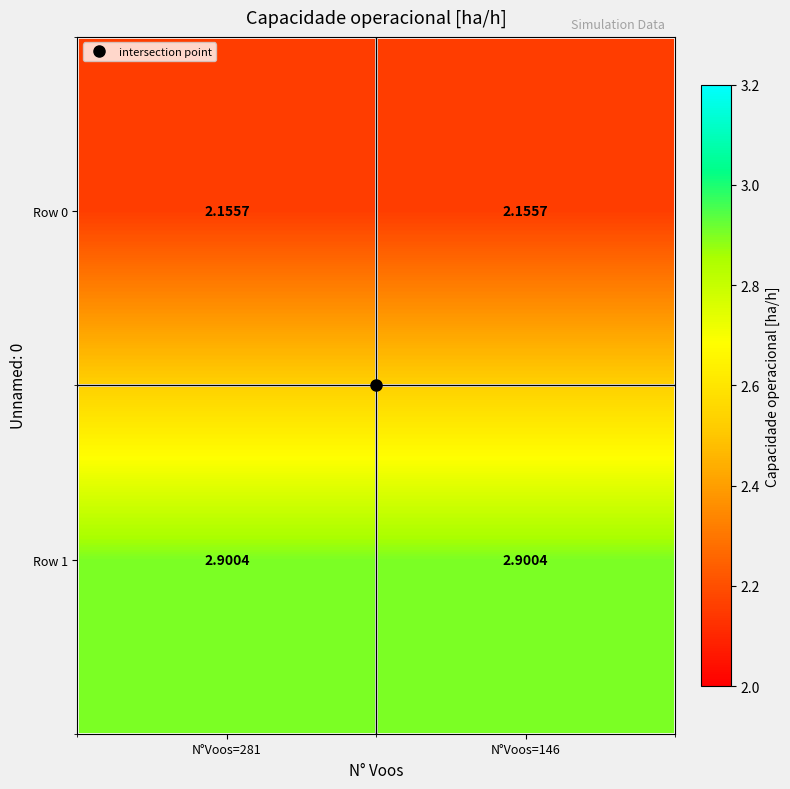

How many distinct data groups are displayed?

2